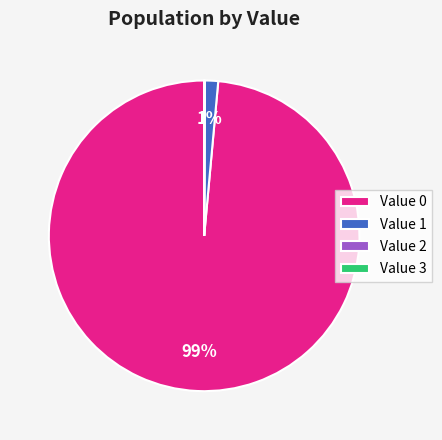

Is the sum of Value 1 and Value 0 greater than half?

Yes